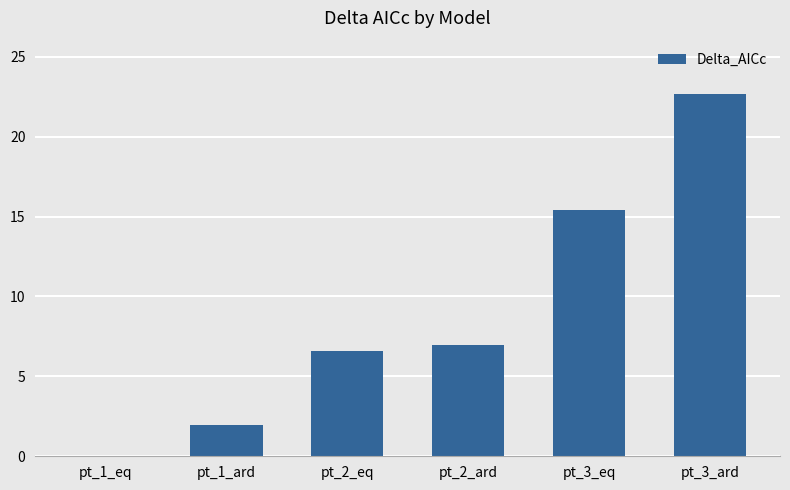

Is it true that the value at pt_2_ard is 7.0?

True